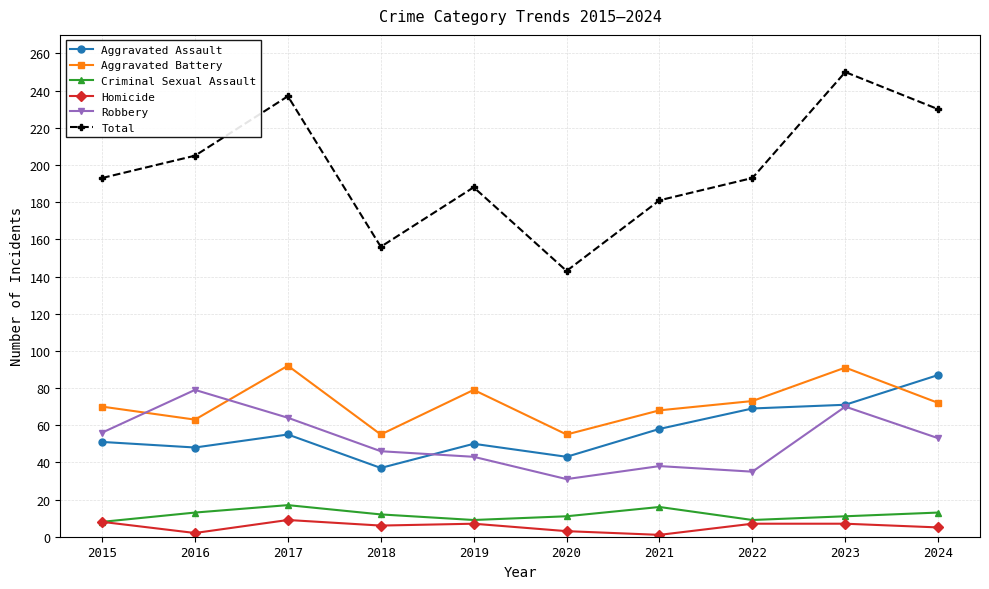

Is it true that Total equals 205 at 2016?

True